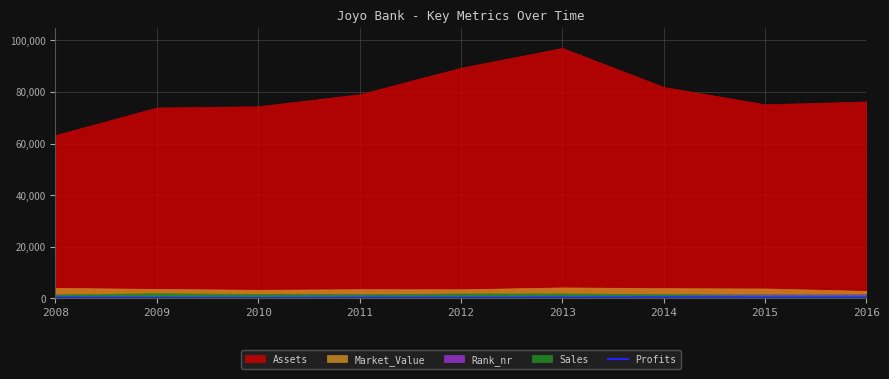

Approximately how many times larger is the value at 2008 compared to 2016?

0.9